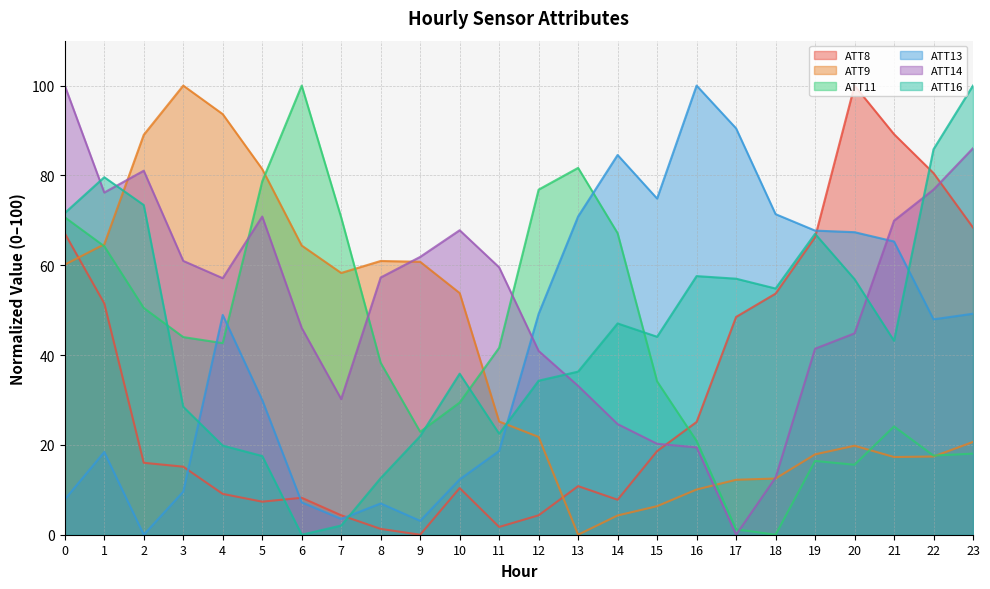

Reading left to right, list all the values displayed in this chart.

ATT8: 67.1	51.5	16.0	15.2	9.1	7.4	8.2	4.3	1.3	0.0	10.4	1.7	4.3	10.8	7.8	18.6	25.1	48.5	53.7	66.2	100.0	89.2	80.5	68.4
ATT9: 60.1	64.7	89.0	100.0	93.6	81.4	64.4	58.3	61.0	60.8	53.8	25.2	21.8	0.0	4.3	6.4	10.1	12.2	12.5	17.9	19.8	17.3	17.4	20.7
ATT11: 70.7	64.2	50.5	44.0	42.7	78.7	100.0	70.6	38.3	22.9	29.4	41.6	76.8	81.7	67.1	34.1	20.9	1.2	0.0	16.4	15.6	24.1	17.6	18.1
ATT13: 7.8	18.4	0.0	9.6	48.9	30.0	7.2	3.5	7.0	3.1	12.3	18.7	49.2	70.9	84.5	74.8	100.0	90.5	71.4	67.7	67.4	65.3	48.0	49.2
ATT14: 100.0	76.2	81.0	61.0	57.1	70.8	46.0	30.2	57.3	61.9	67.8	59.5	40.9	33.1	24.6	20.3	19.4	0.0	12.7	41.4	44.8	69.9	76.8	86.1
ATT16: 71.6	79.6	73.4	28.5	19.8	17.5	0.0	2.0	12.6	22.0	35.9	22.5	34.3	36.3	47.0	44.1	57.6	57.0	54.8	67.0	56.9	43.2	85.8	100.0